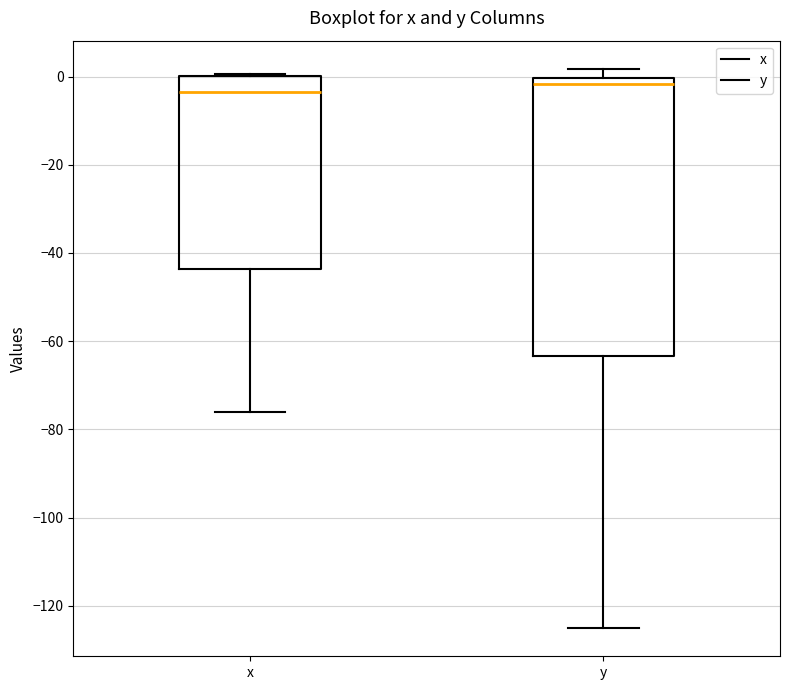

Which box is the tallest, from its lower edge to its upper edge?

y